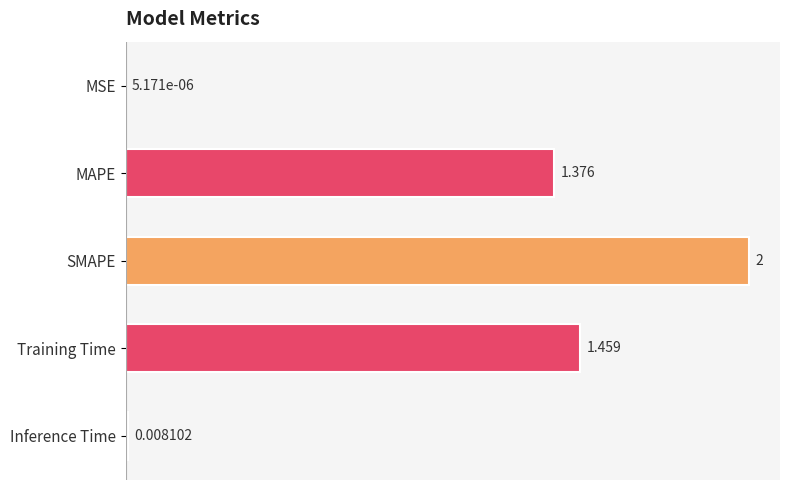

Which has a higher value, SMAPE or MAPE?

SMAPE